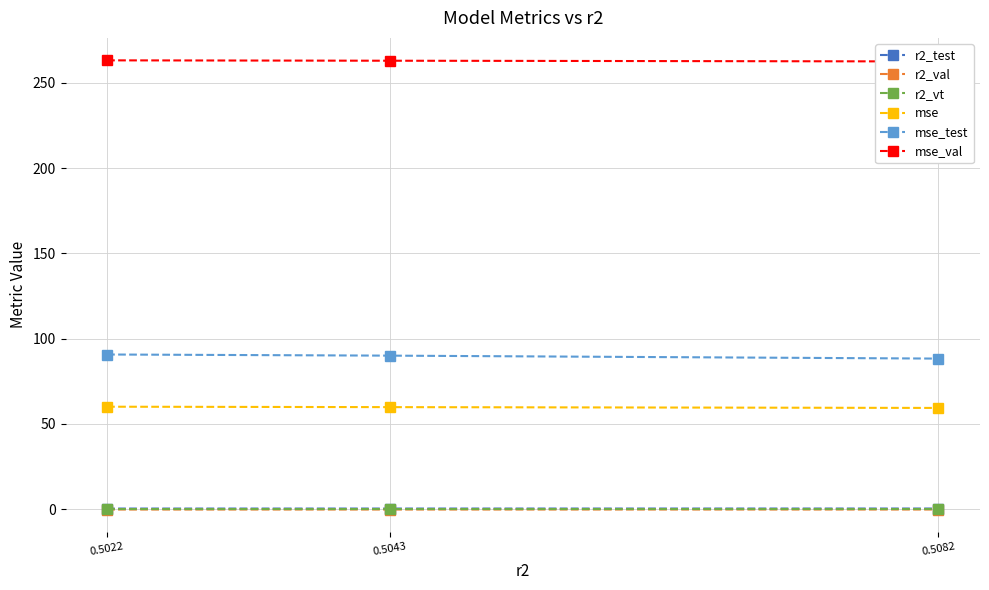

The mse series shows 99.4 at 0.5043. True or false?

False